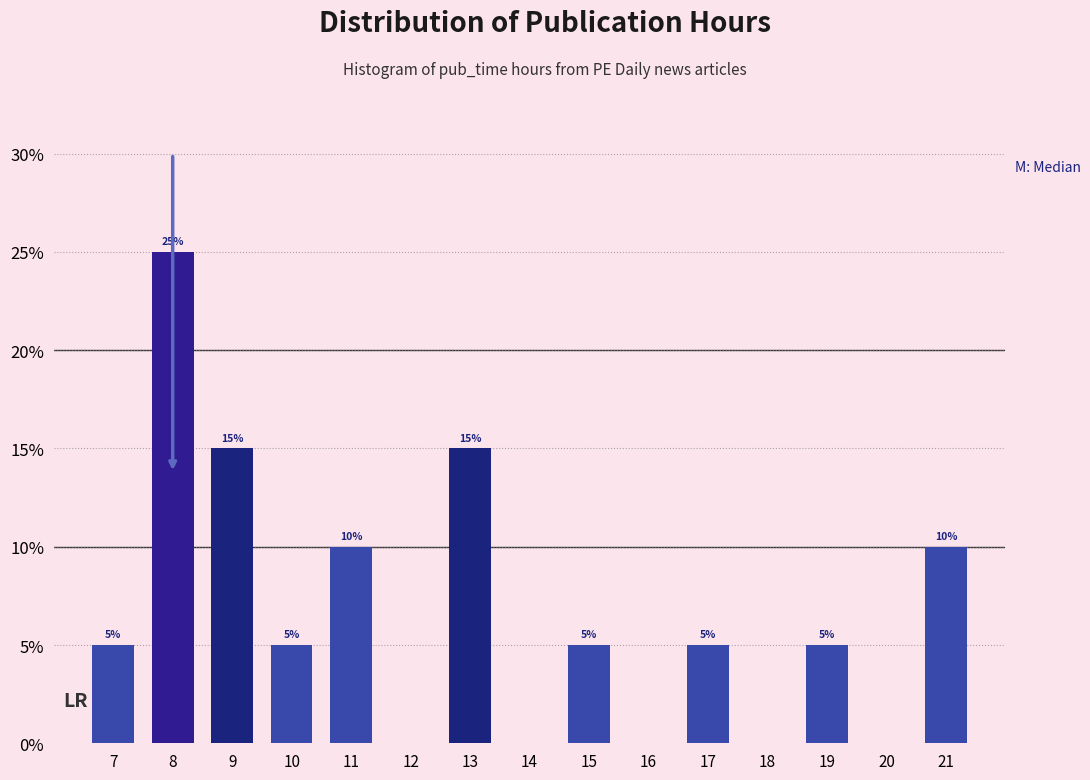

Reading left to right, extract all data points from this chart.

7=5	8=25	9=15	10=5	11=10	12=0	13=15	14=0	15=5	16=0	17=5	18=0	19=5	20=0	21=10